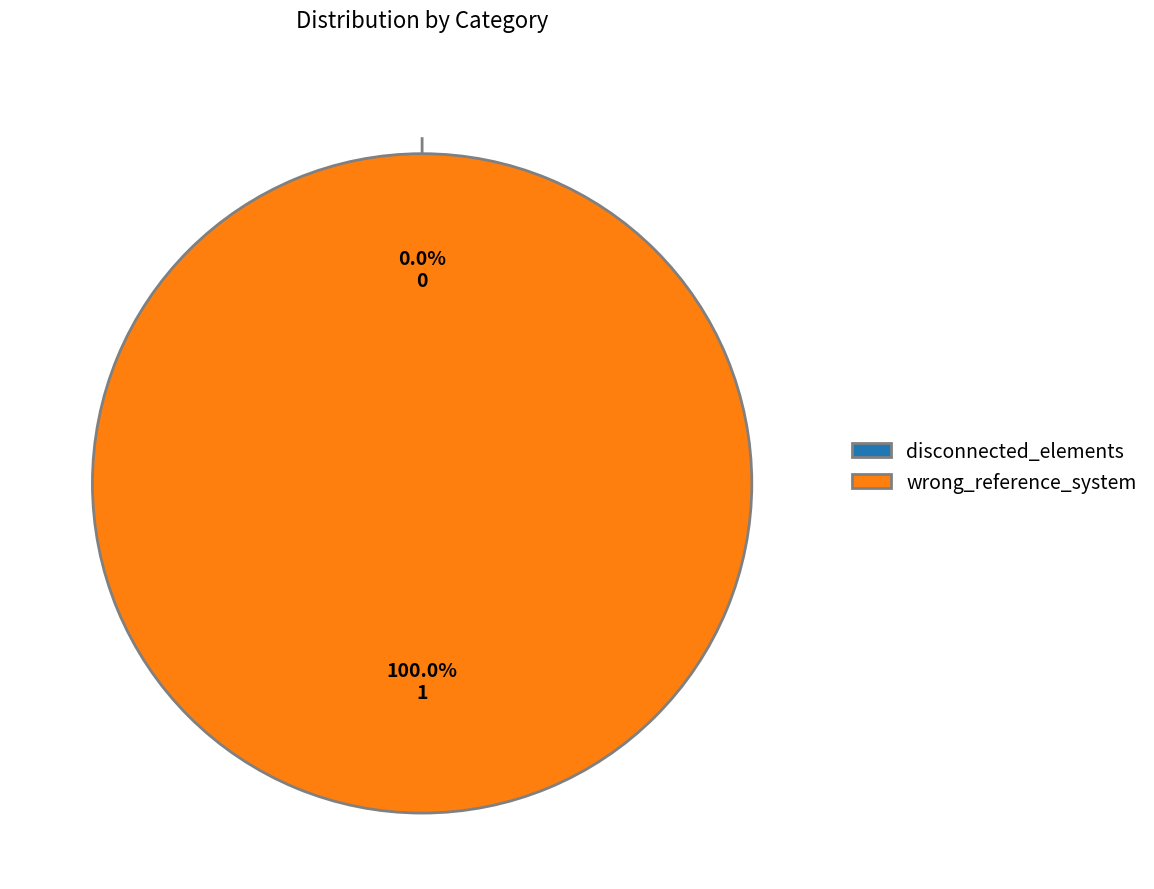

What percentage do wrong_reference_system and disconnected_elements together represent?

100.0%